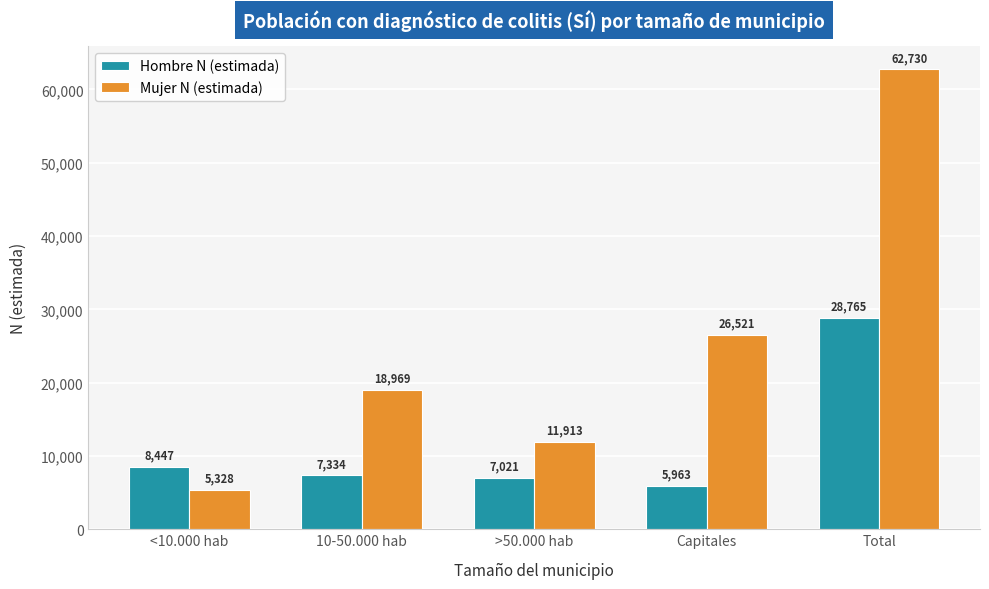

Reading right to left, extract all data points from this chart.

Hombre N (estimada): 28765	5963	7021	7334	8447
Mujer N (estimada): 62730	26521	11913	18969	5328